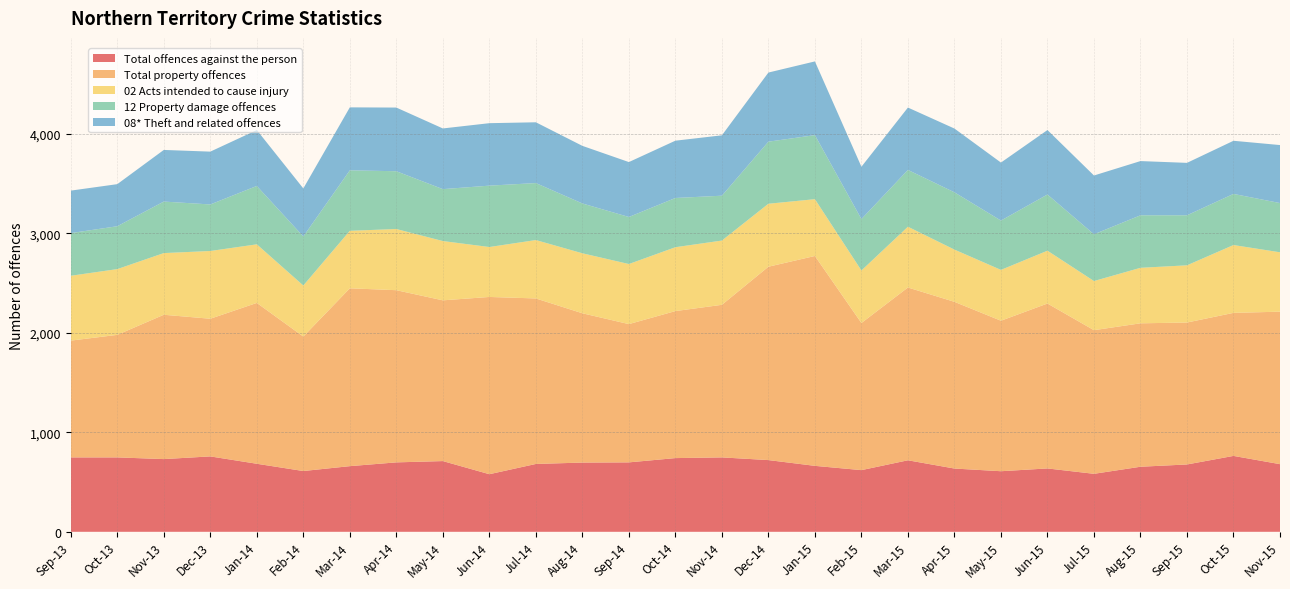

Reading right to left, transcribe all the data shown in this chart.

Total offences against the person: Nov-15=680	Oct-15=763	Sep-15=677	Aug-15=654	Jul-15=583	Jun-15=637	May-15=609	Apr-15=636	Mar-15=719	Feb-15=620	Jan-15=663	Dec-14=721	Nov-14=748	Oct-14=741	Sep-14=698	Aug-14=696	Jul-14=682	Jun-14=579	May-14=711	Apr-14=698	Mar-14=660	Feb-14=611	Jan-14=684	Dec-13=758	Nov-13=731	Oct-13=748	Sep-13=748
Total property offences: Nov-15=1533	Oct-15=1438	Sep-15=1427	Aug-15=1442	Jul-15=1444	Jun-15=1658	May-15=1513	Apr-15=1676	Mar-15=1737	Feb-15=1479	Jan-15=2110	Dec-14=1944	Nov-14=1534	Oct-14=1478	Sep-14=1390	Aug-14=1501	Jul-14=1664	Jun-14=1782	May-14=1616	Apr-14=1731	Mar-14=1788	Feb-14=1352	Jan-14=1617	Dec-13=1384	Nov-13=1451	Oct-13=1232	Sep-13=1174
02 Acts intended to cause injury: Nov-15=597	Oct-15=682	Sep-15=575	Aug-15=558	Jul-15=494	Jun-15=531	May-15=511	Apr-15=525	Mar-15=611	Feb-15=528	Jan-15=571	Dec-14=633	Nov-14=646	Oct-14=642	Sep-14=604	Aug-14=603	Jul-14=587	Jun-14=502	May-14=596	Apr-14=615	Mar-14=578	Feb-14=513	Jan-14=589	Dec-13=681	Nov-13=620	Oct-13=661	Sep-13=652
12 Property damage offences: Nov-15=495	Oct-15=514	Sep-15=503	Aug-15=528	Jul-15=470	Jun-15=565	May-15=496	Apr-15=576	Mar-15=571	Feb-15=517	Jan-15=644	Dec-14=624	Nov-14=451	Oct-14=495	Sep-14=473	Aug-14=501	Jul-14=573	Jun-14=617	May-14=522	Apr-14=581	Mar-14=608	Feb-14=493	Jan-14=587	Dec-13=468	Nov-13=518	Oct-13=431	Sep-13=429
08* Theft and related offences: Nov-15=583	Oct-15=534	Sep-15=527	Aug-15=545	Jul-15=591	Jun-15=648	May-15=583	Apr-15=641	Mar-15=627	Feb-15=526	Jan-15=741	Dec-14=695	Nov-14=607	Oct-14=576	Sep-14=552	Aug-14=579	Jul-14=611	Jun-14=628	May-14=610	Apr-14=640	Mar-14=633	Feb-14=483	Jan-14=562	Dec-13=531	Nov-13=519	Oct-13=423	Sep-13=427